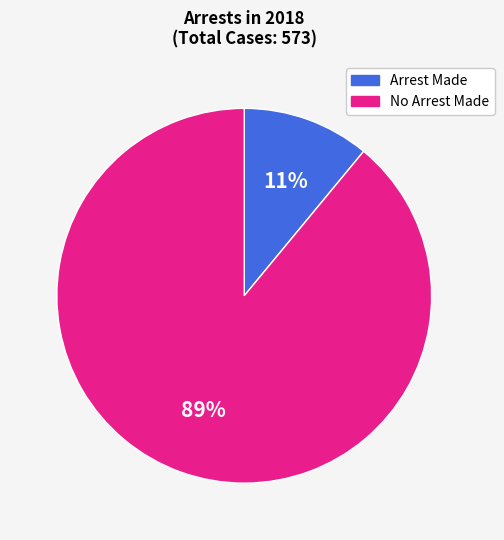

Is there a majority slice in this chart?

Yes